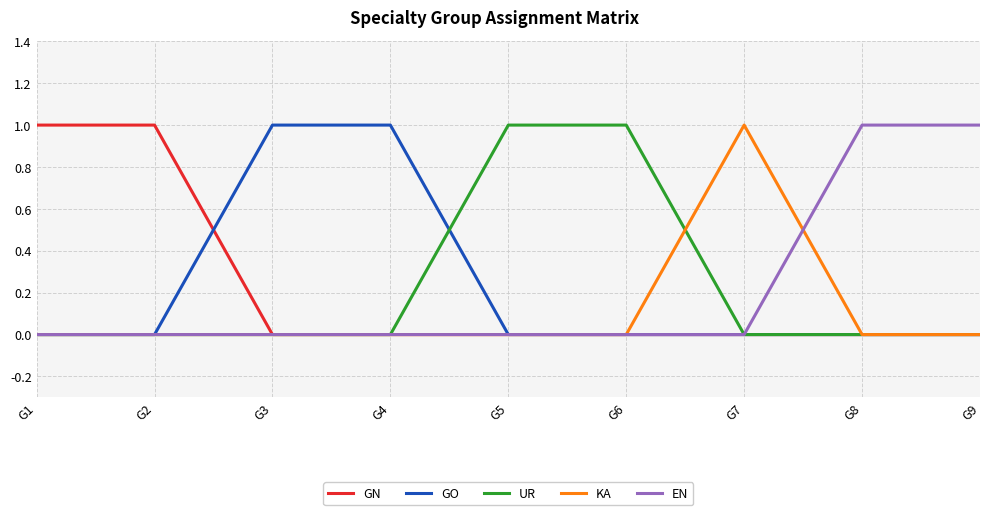

Reading left to right, what are all the values shown in this chart?

GN: G1=1	G2=1	G3=0	G4=0	G5=0	G6=0	G7=0	G8=0	G9=0
GO: G1=0	G2=0	G3=1	G4=1	G5=0	G6=0	G7=0	G8=0	G9=0
UR: G1=0	G2=0	G3=0	G4=0	G5=1	G6=1	G7=0	G8=0	G9=0
KA: G1=0	G2=0	G3=0	G4=0	G5=0	G6=0	G7=1	G8=0	G9=0
EN: G1=0	G2=0	G3=0	G4=0	G5=0	G6=0	G7=0	G8=1	G9=1